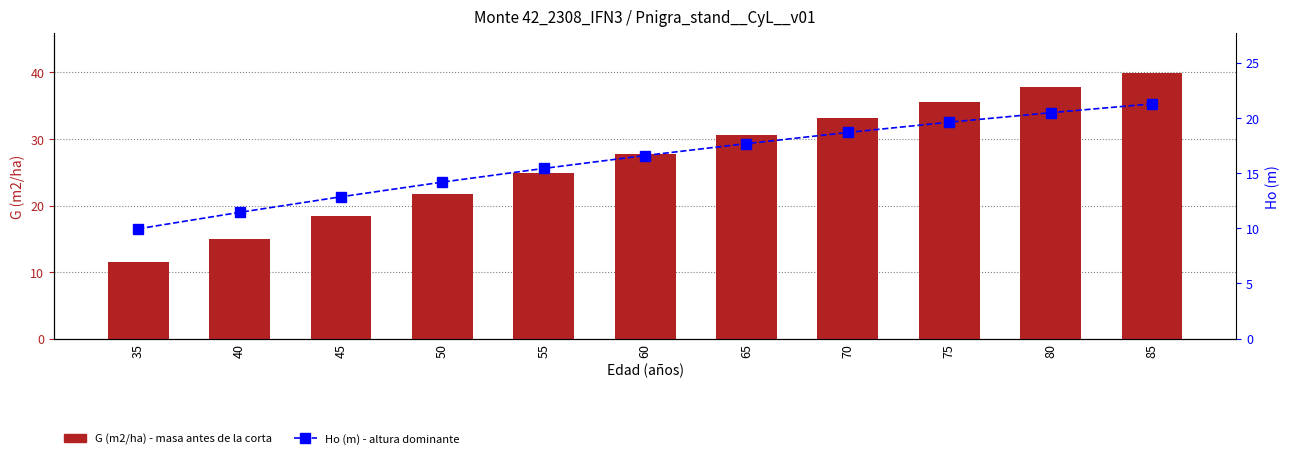

At 45, list the series in order from largest to smallest.

G (m2/ha), Ho (m)